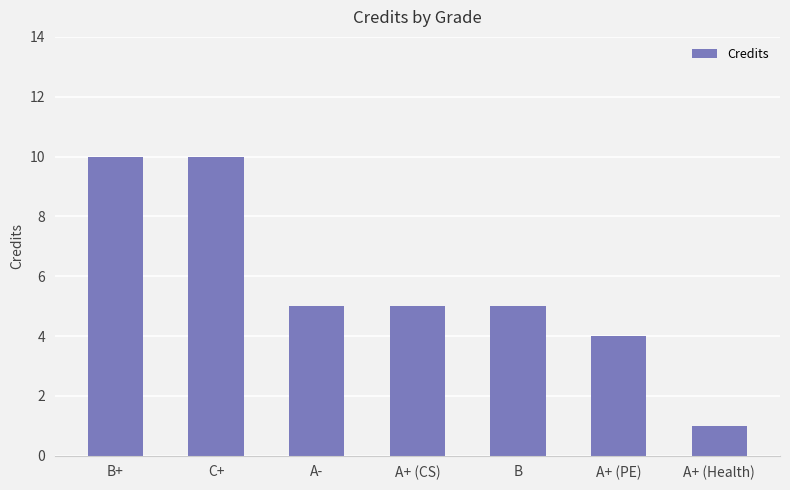

Reading right to left, transcribe all the data shown in this chart.

A+ (Health)=1	A+ (PE)=4	B=5	A+ (CS)=5	A-=5	C+=10	B+=10